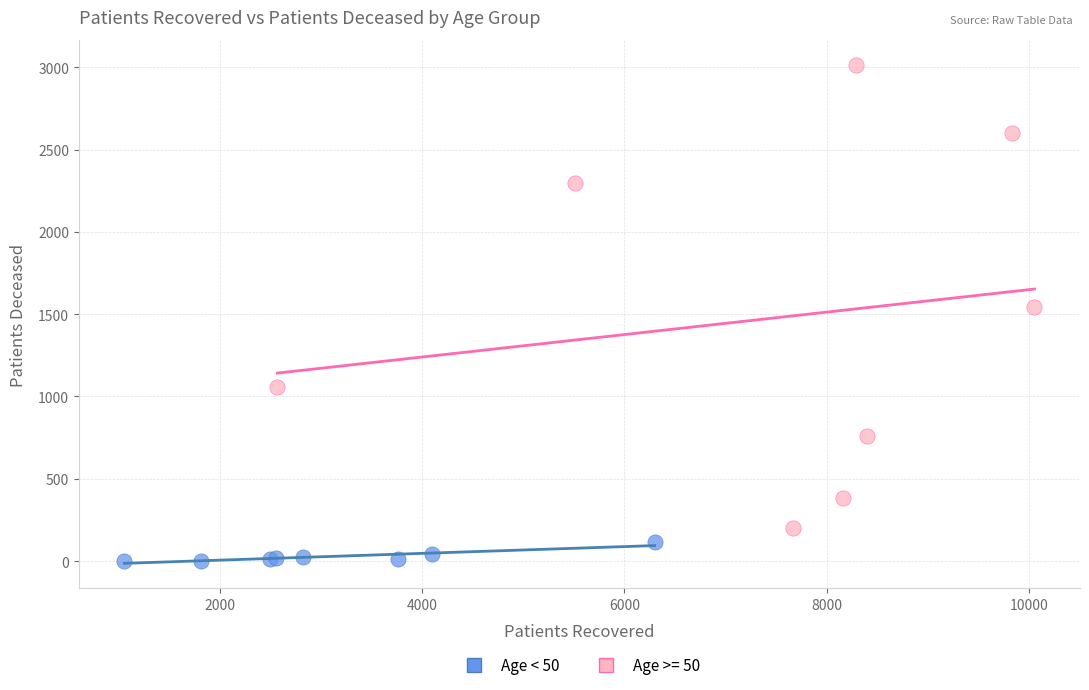

Which series reaches the minimum Y coordinate?

Age < 50